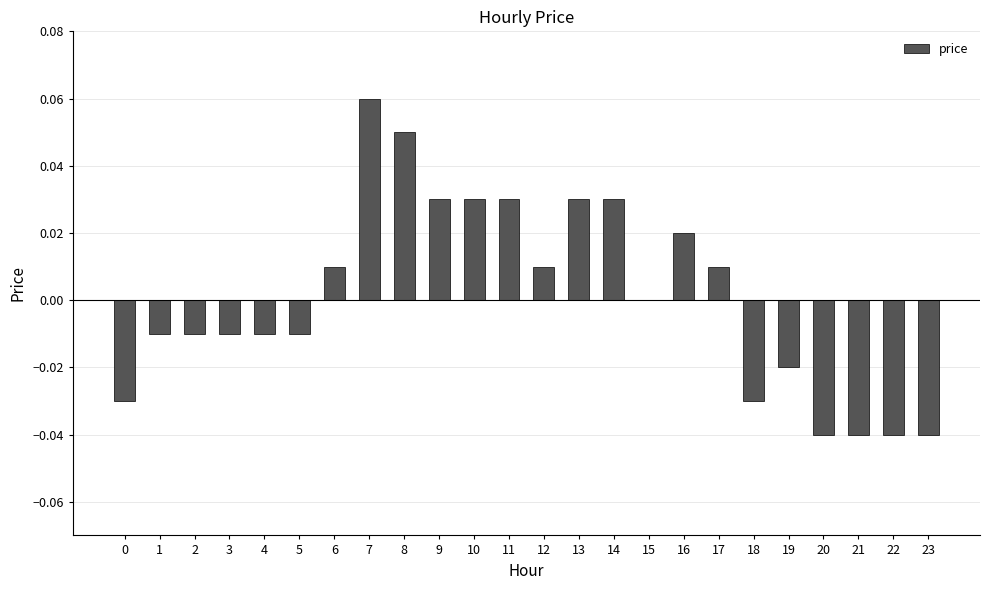

Are the bars horizontal?

No